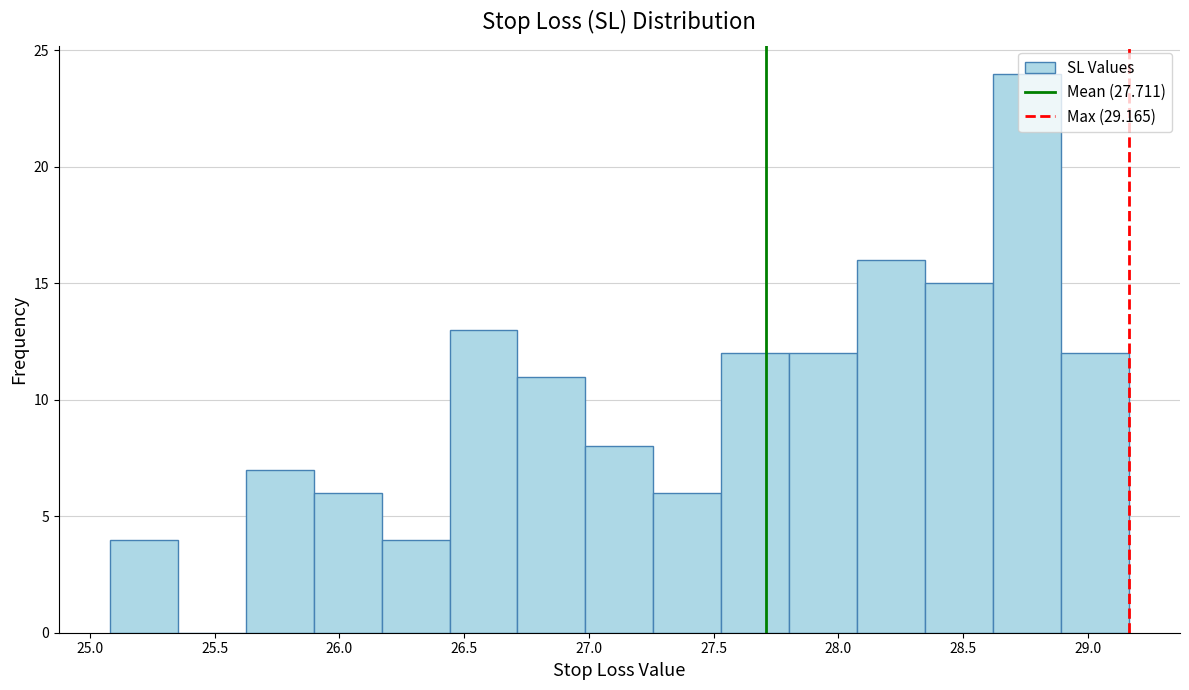

Reading left to right, list every bar in this chart as the range it spans on the x-axis followed by its height. Neither the bar edges nor the heights are printed on the chart, so give them approximately, as read against the axes.

25.10 to 25.35: 4
25.35 to 25.60: 0
25.60 to 25.90: 7
25.90 to 26.15: 6
26.15 to 26.45: 4
26.45 to 26.70: 13
26.70 to 27.00: 11
27.00 to 27.25: 8
27.25 to 27.55: 6
27.55 to 27.80: 12
27.80 to 28.10: 12
28.10 to 28.35: 16
28.35 to 28.60: 15
28.60 to 28.90: 24
28.90 to 29.15: 12